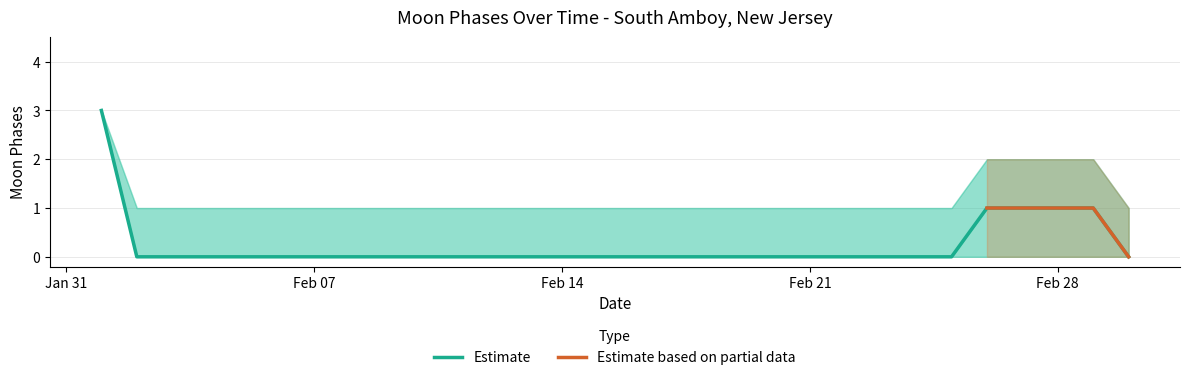

What is the maximum value for Moon Phases Lower?

3